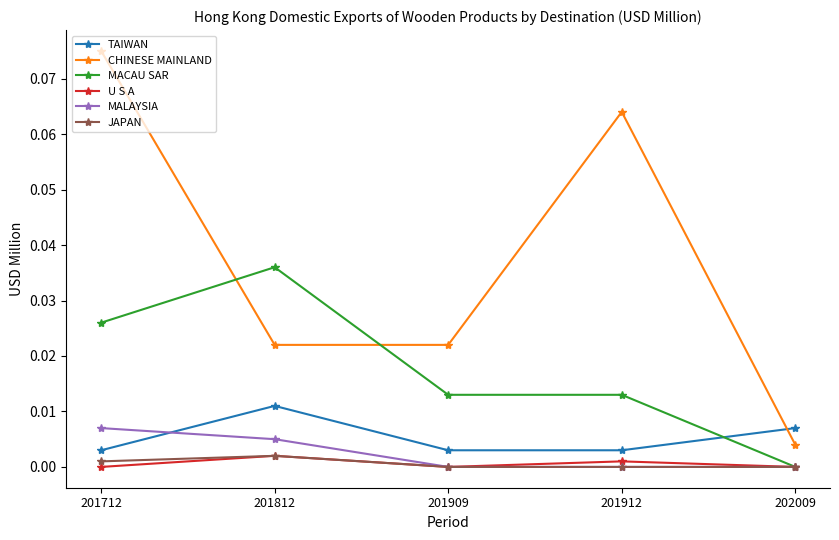

Which category has the highest value across all series?

201712